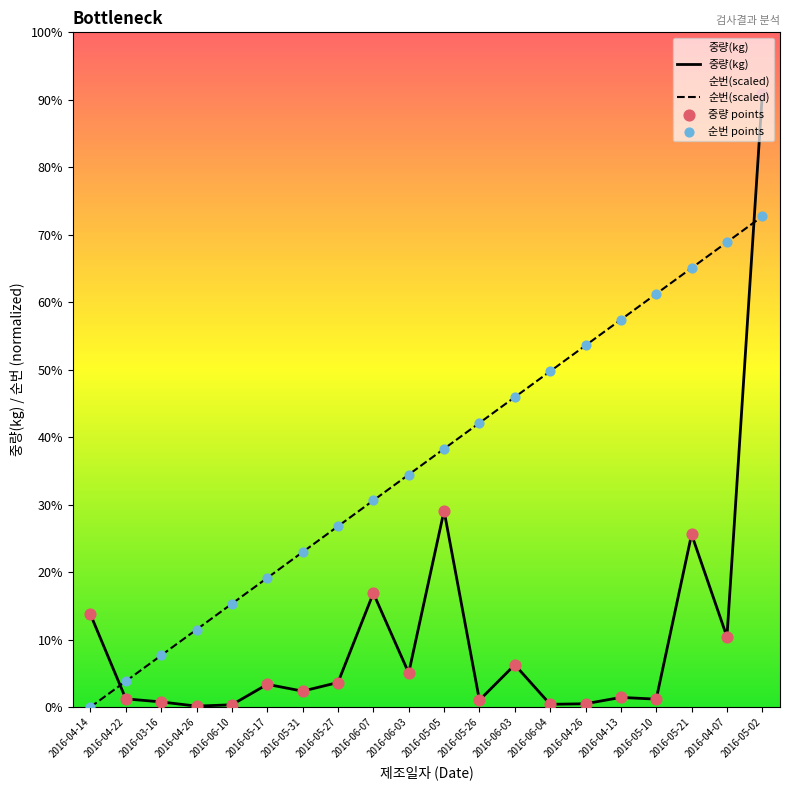

What is the total value across all series at 2016-05-21?

26926.3